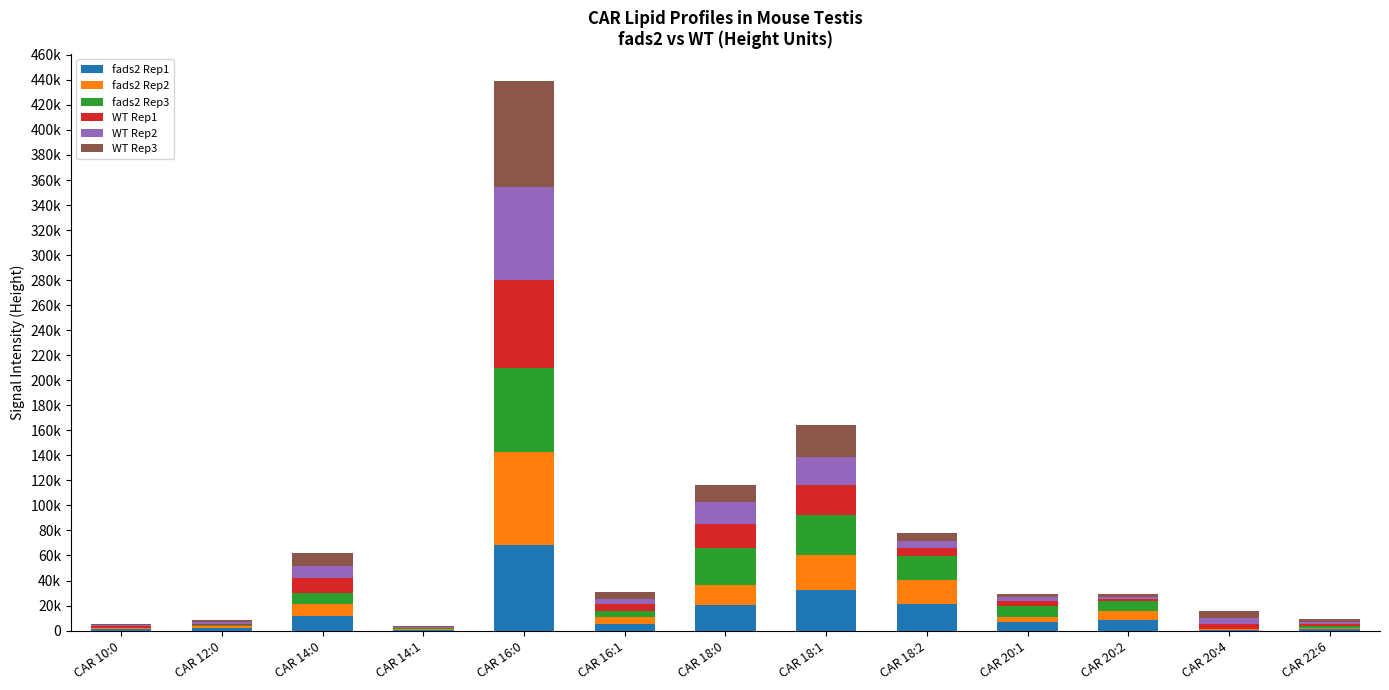

What position from the left is CAR 18:1?

8